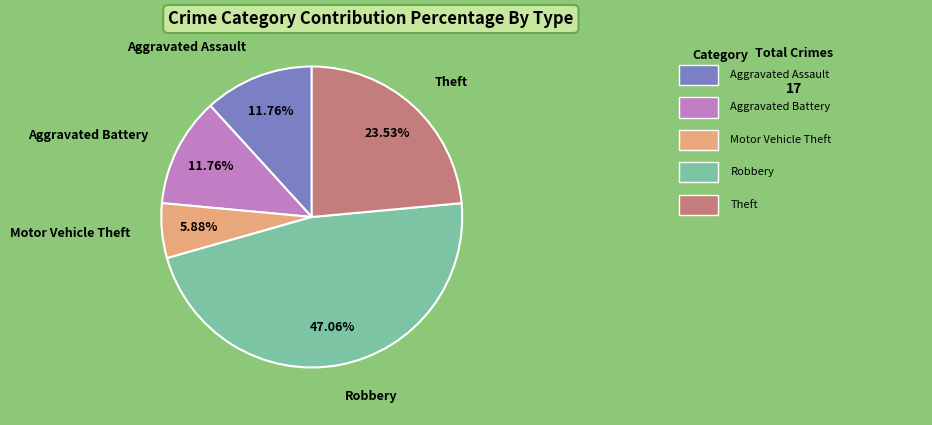

What is the ratio of the value at Theft to the value at Robbery?

0.5